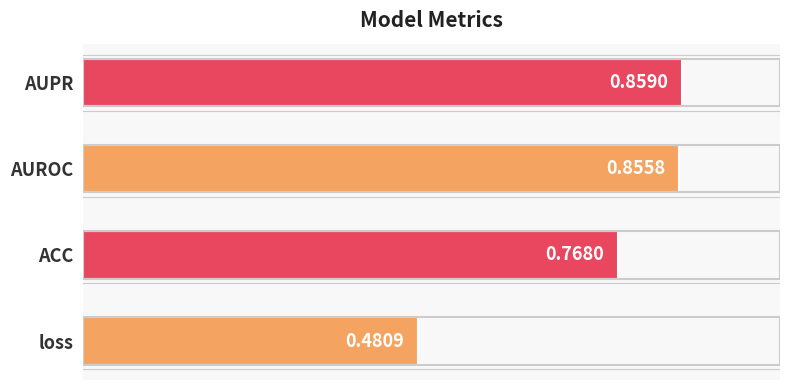

What is the change in value from loss to AUPR?

+0.4